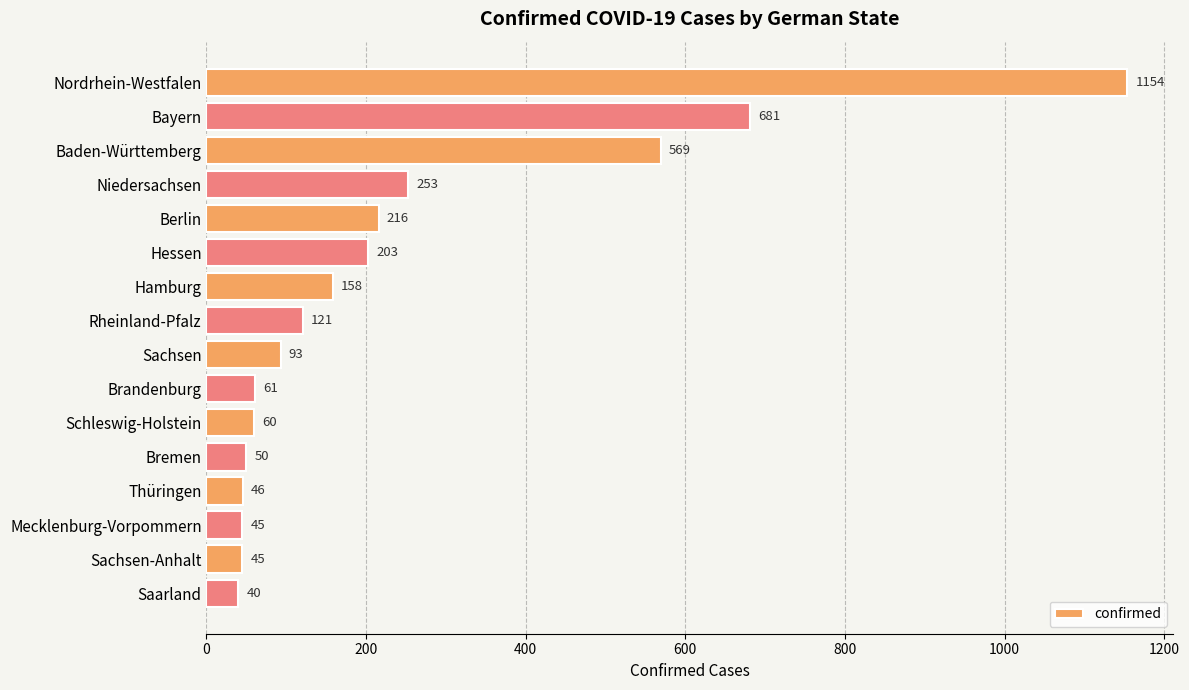

Reading bottom to top, transcribe all the data shown in this chart.

40	45	45	46	50	60	61	93	121	158	203	216	253	569	681	1154